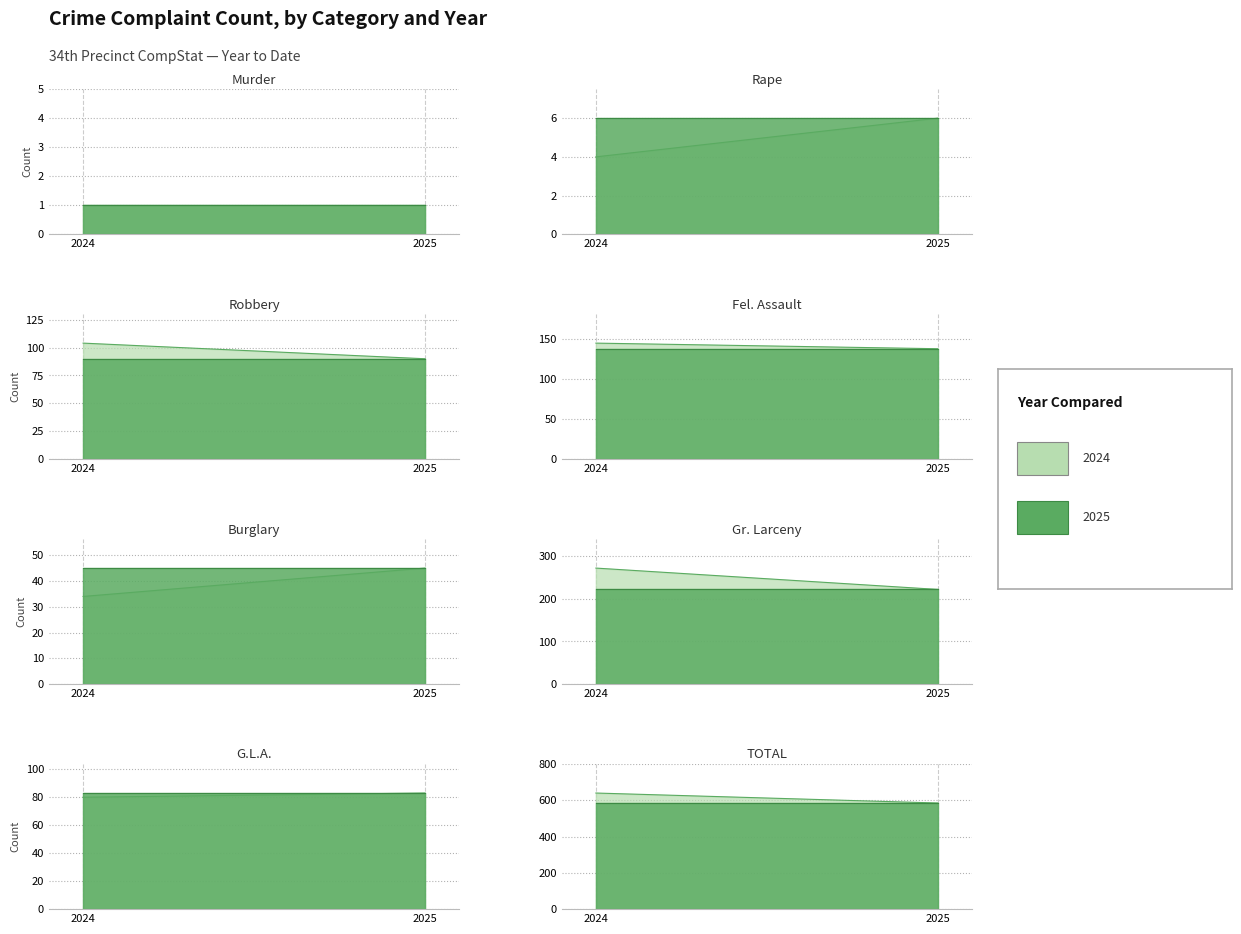

The value of 2025 YTD at 3 is 248. True or false?

False